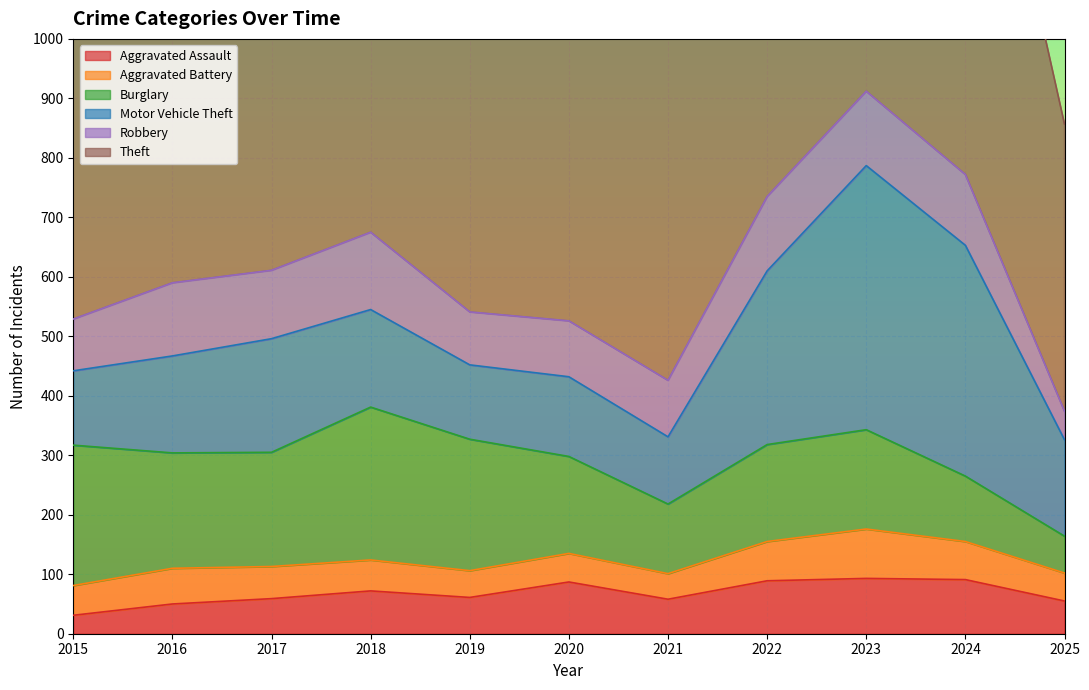

Is the value of Motor Vehicle Theft at 2022 greater than the value of Aggravated Battery at 2025?

Yes